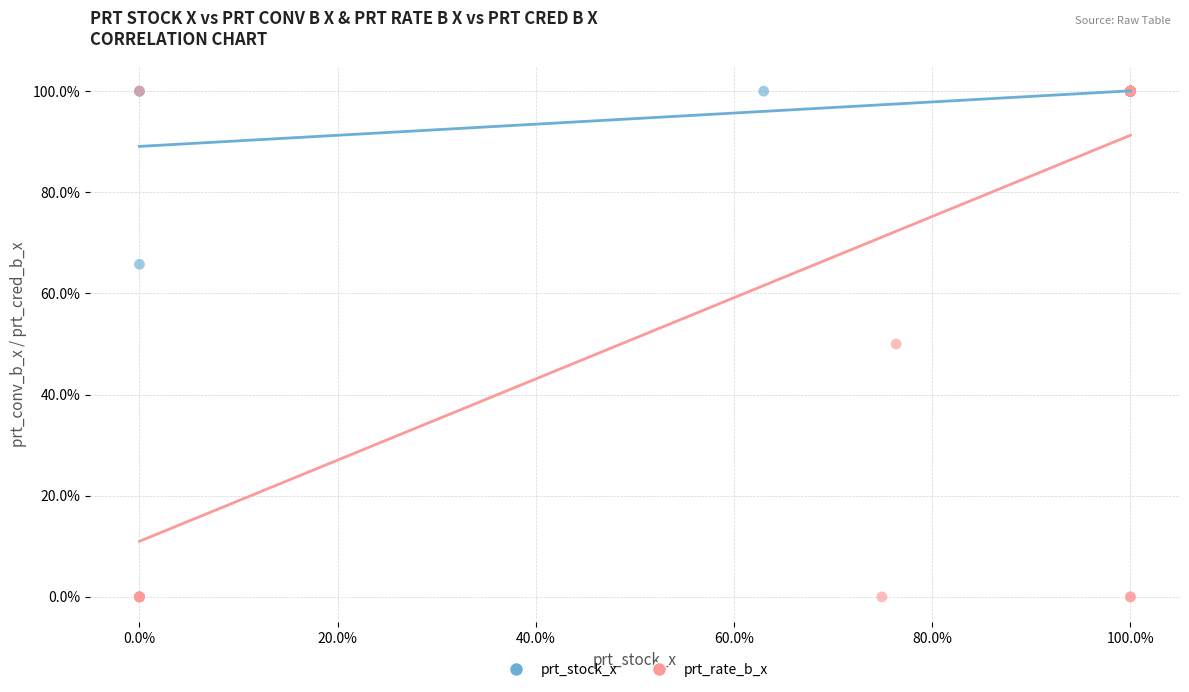

Which series has the widest spread of Y values?

prt_rate_b_x